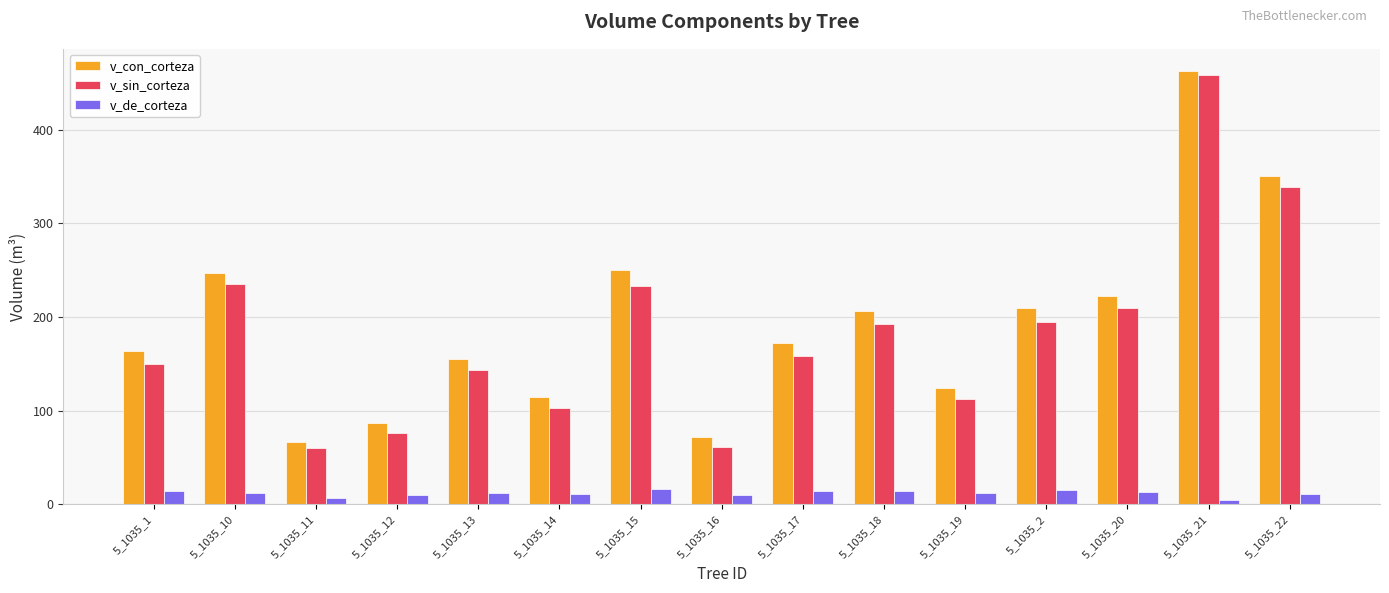

What position from the right is 5_1035_13?

11